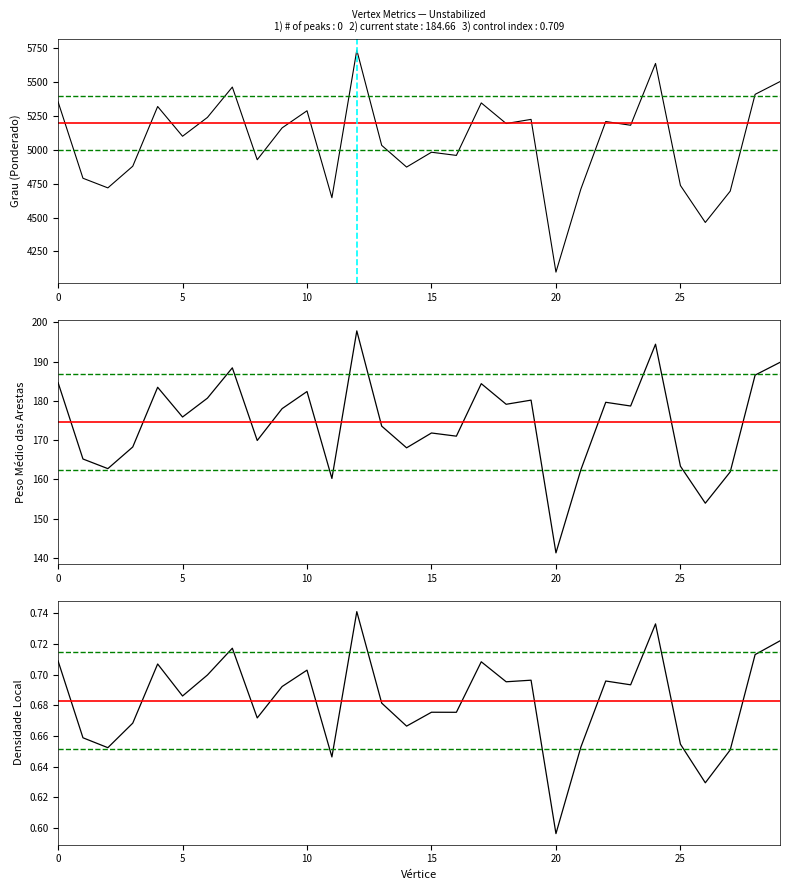

The Densidade Local series shows 1.0 at 15. True or false?

False